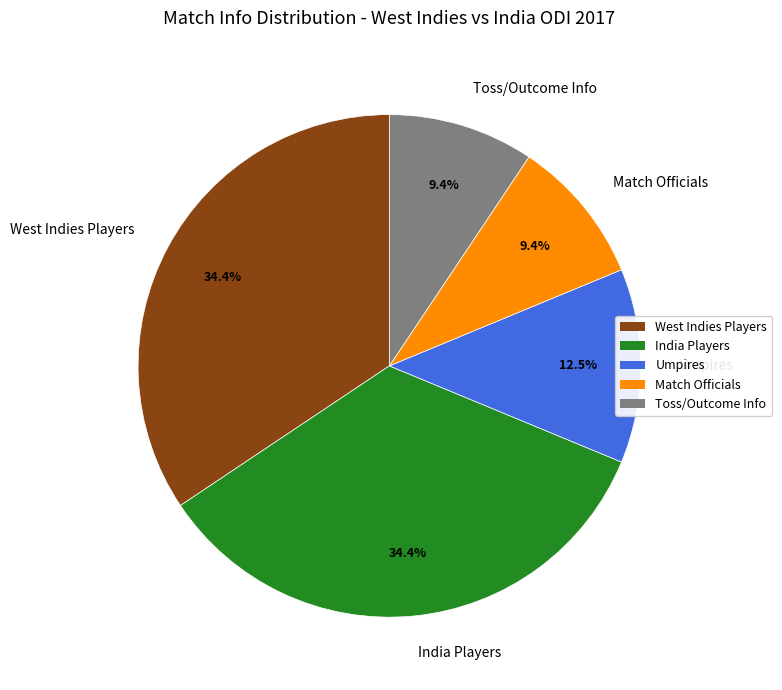

Do Umpires and India Players together represent more than half of the pie?

No